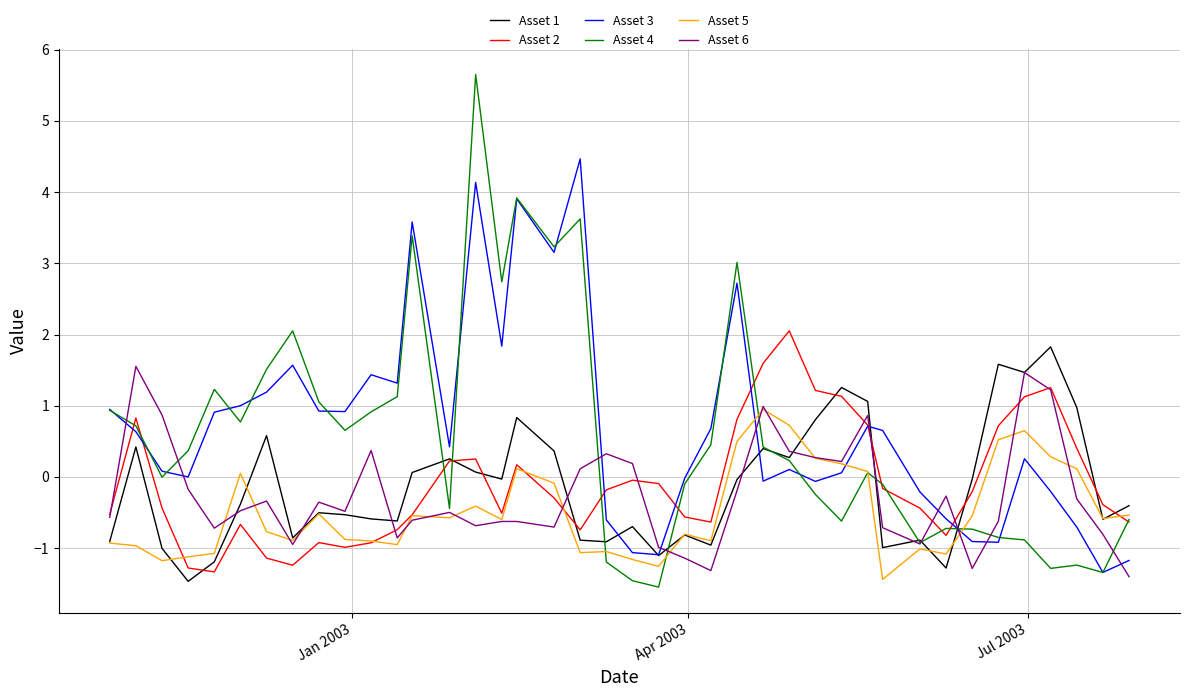

How many values in Asset 2 are above zero?

14